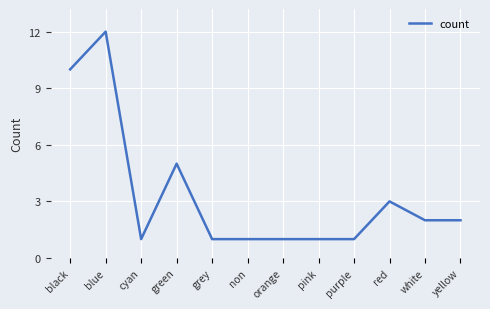

Where is the first local maximum?

blue